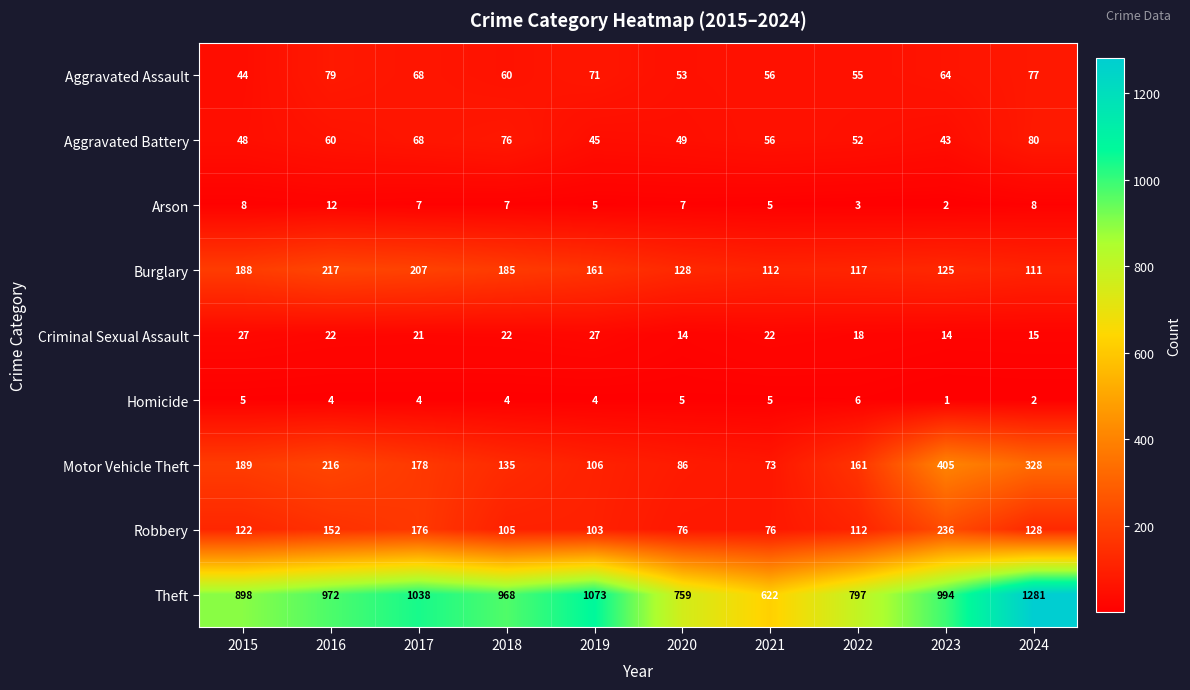

What is the maximum value shown in the chart?

1281